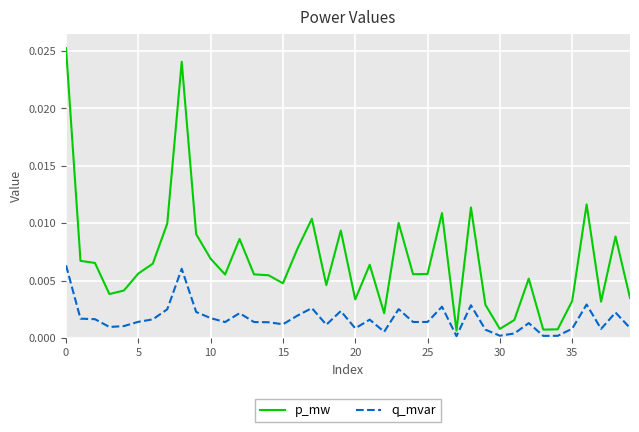

Rank the series by their maximum value, from highest to lowest.

p_mw, q_mvar